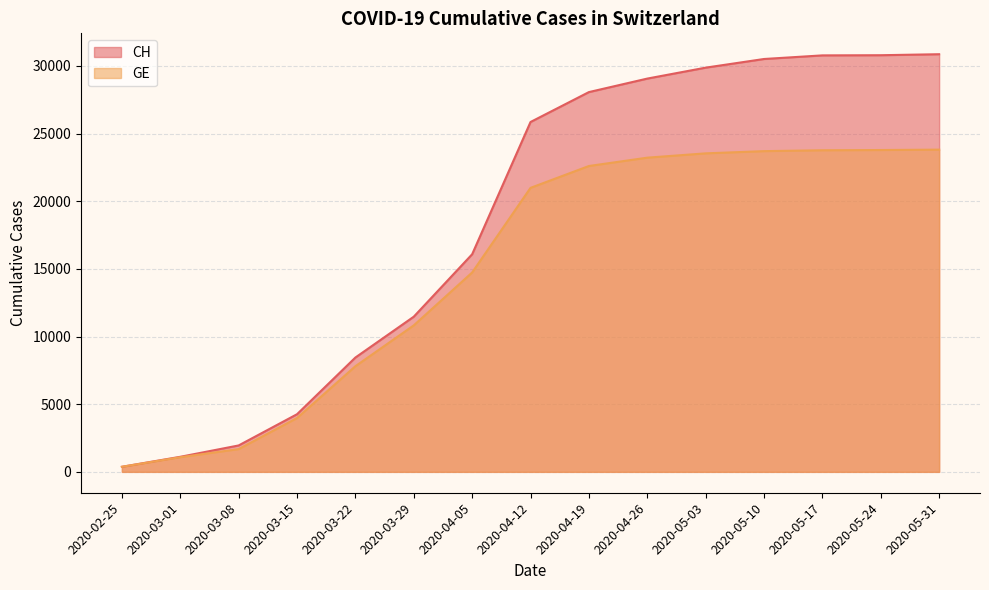

How many data points in CH are less than 25853?

7